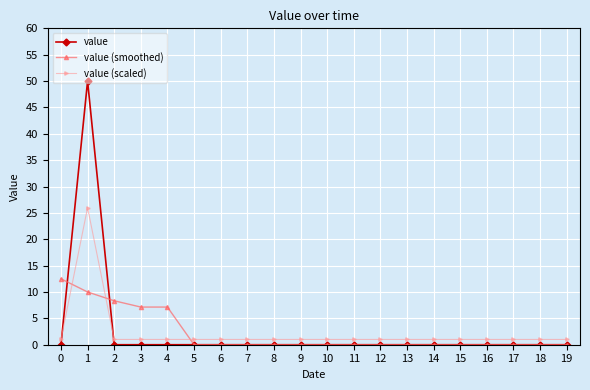

Reading left to right, list all the values displayed in this chart.

value: 0.0	50.0	0.0	0.0	0.0	0.0	0.0	0.0	0.0	0.0	0.0	0.0	0.0	0.0	0.0	0.0	0.0	0.0	0.0	0.0
value (smoothed): 12.5	10.0	8.3	7.1	7.1	0.0	0.0	0.0	0.0	0.0	0.0	0.0	0.0	0.0	0.0	0.0	0.0	0.0	0.0	0.0
value (scaled): 1.0	26.0	1.0	1.0	1.0	1.0	1.0	1.0	1.0	1.0	1.0	1.0	1.0	1.0	1.0	1.0	1.0	1.0	1.0	1.0